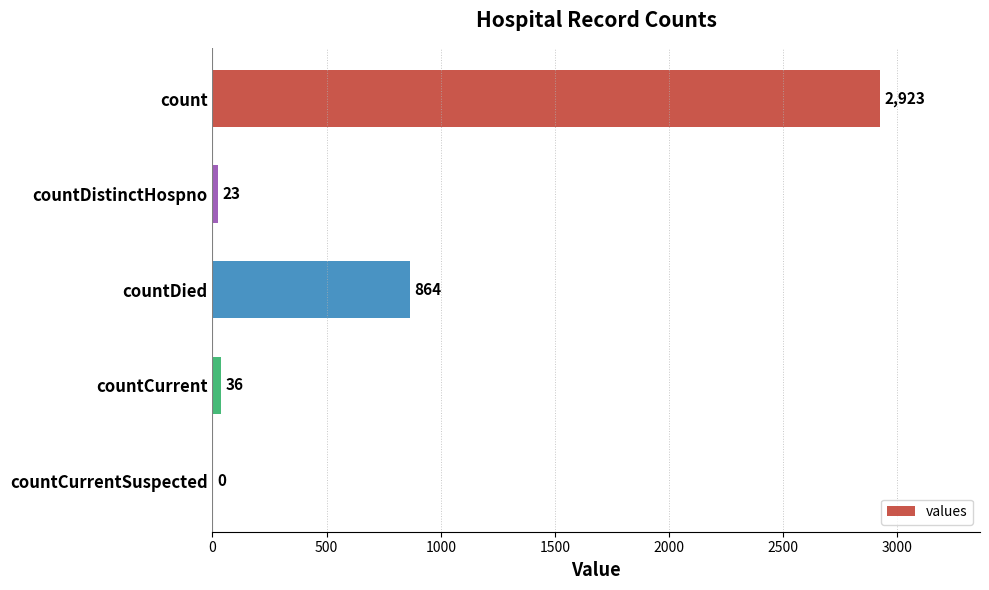

What is the sum of all values?

3846